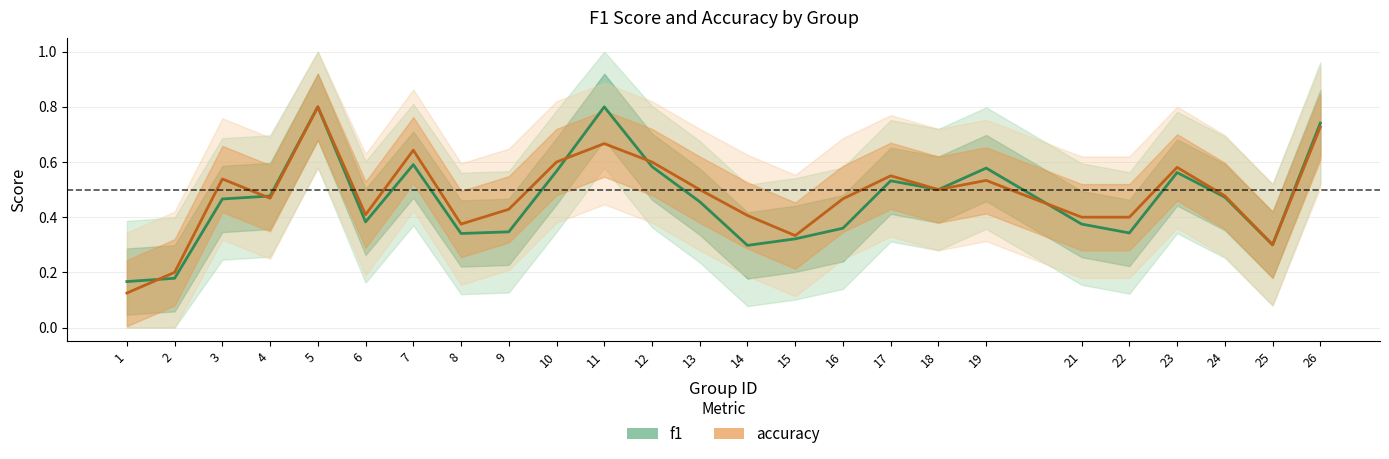

What is the sum of all f1 values?

11.5